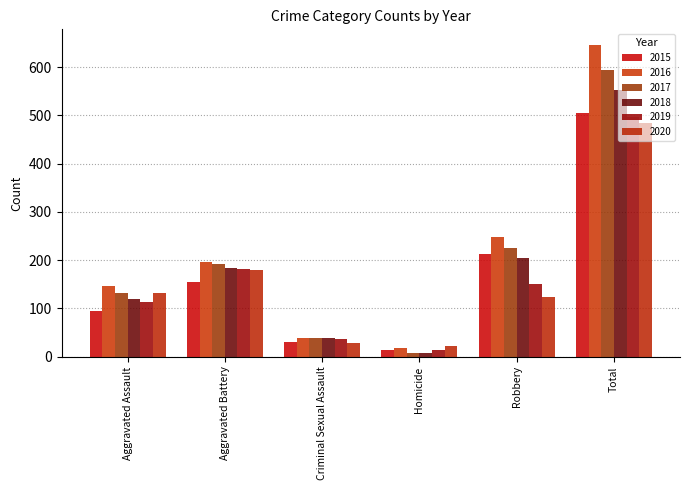

What position from the left is Total?

6